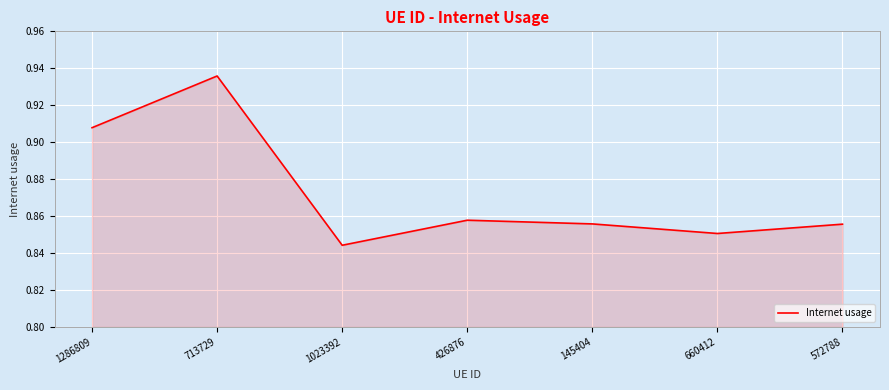

Count the values in the range 0 to 1.

7